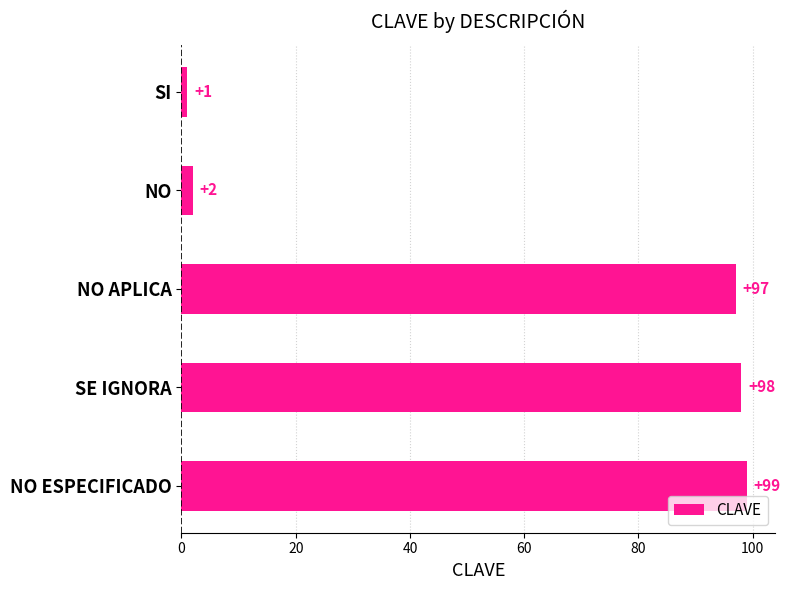

List the labels in order of value, smallest first.

SI, NO, NO APLICA, SE IGNORA, NO ESPECIFICADO